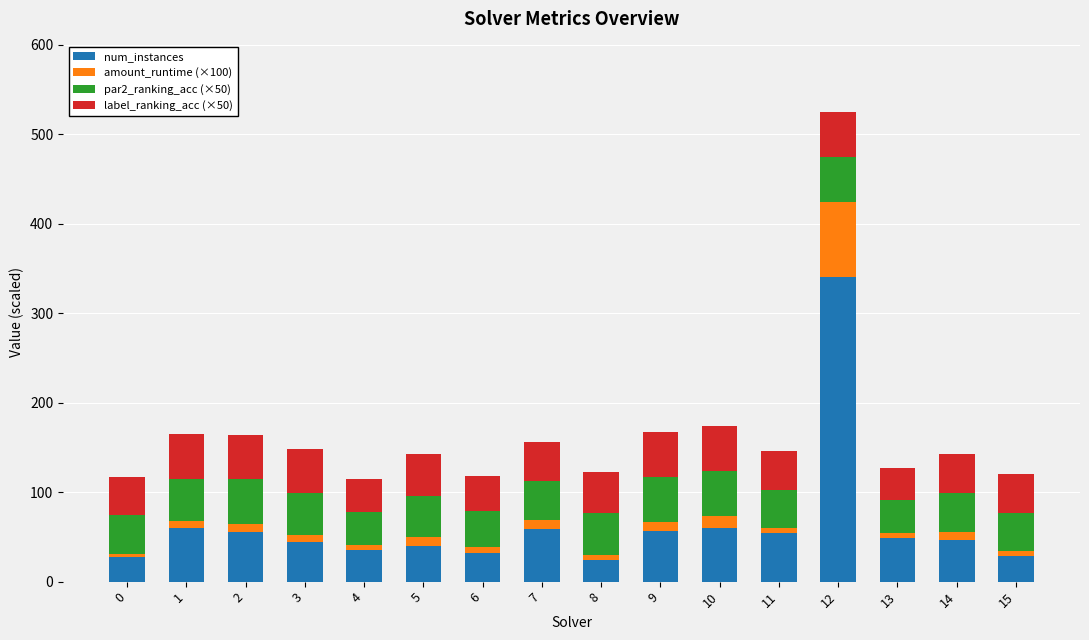

What is the lowest value of the num_instances series?

24.0